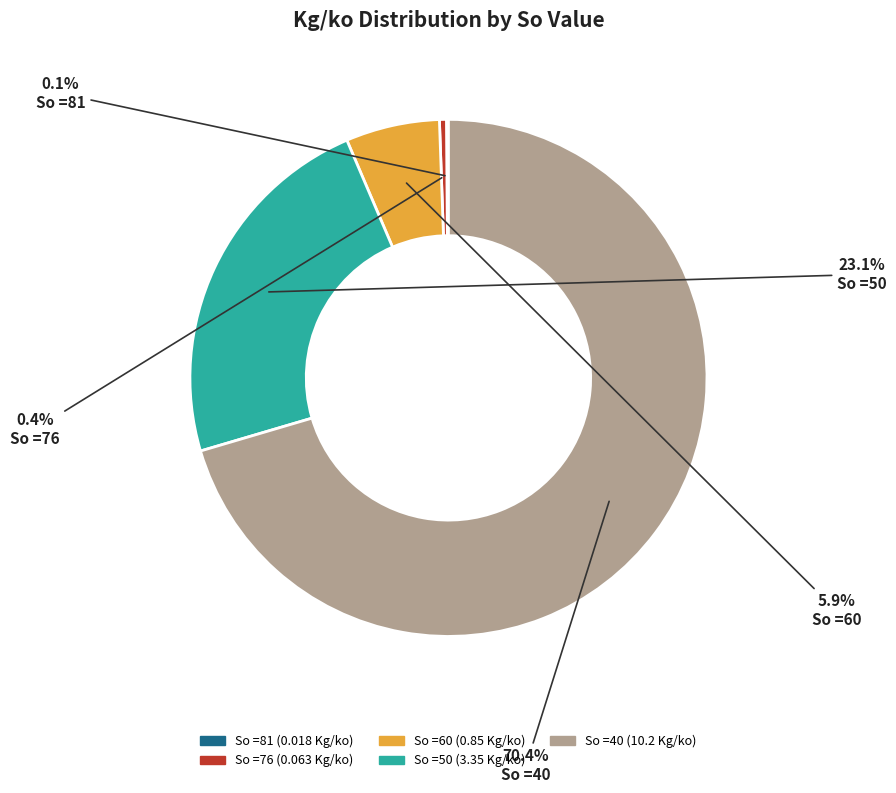

Which category has the biggest portion of the pie?

So =40